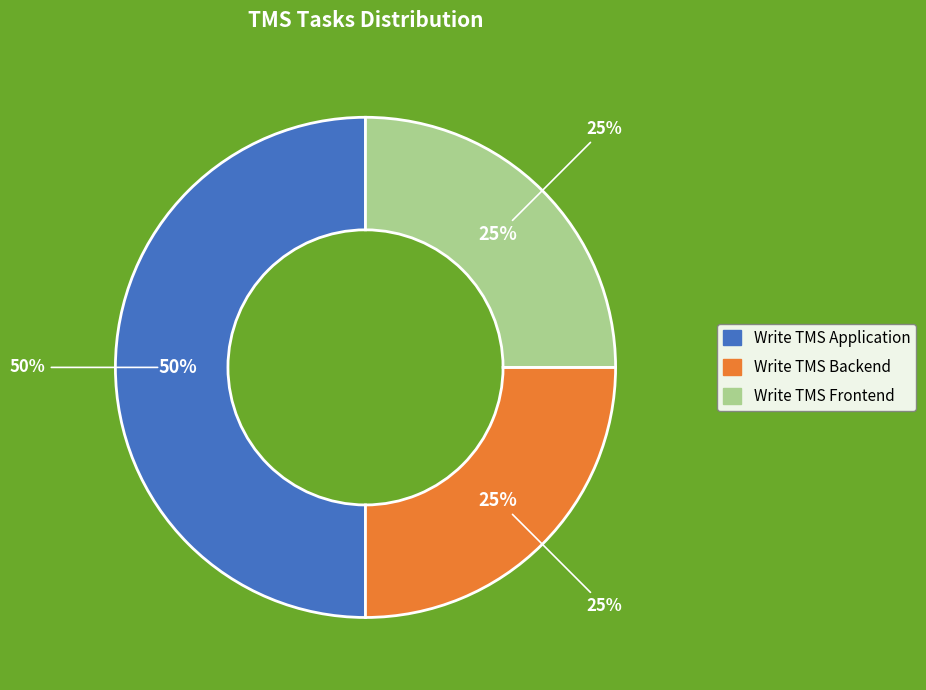

Combined, what portion of the pie is Write TMS Application and Write TMS Frontend?

75.0%